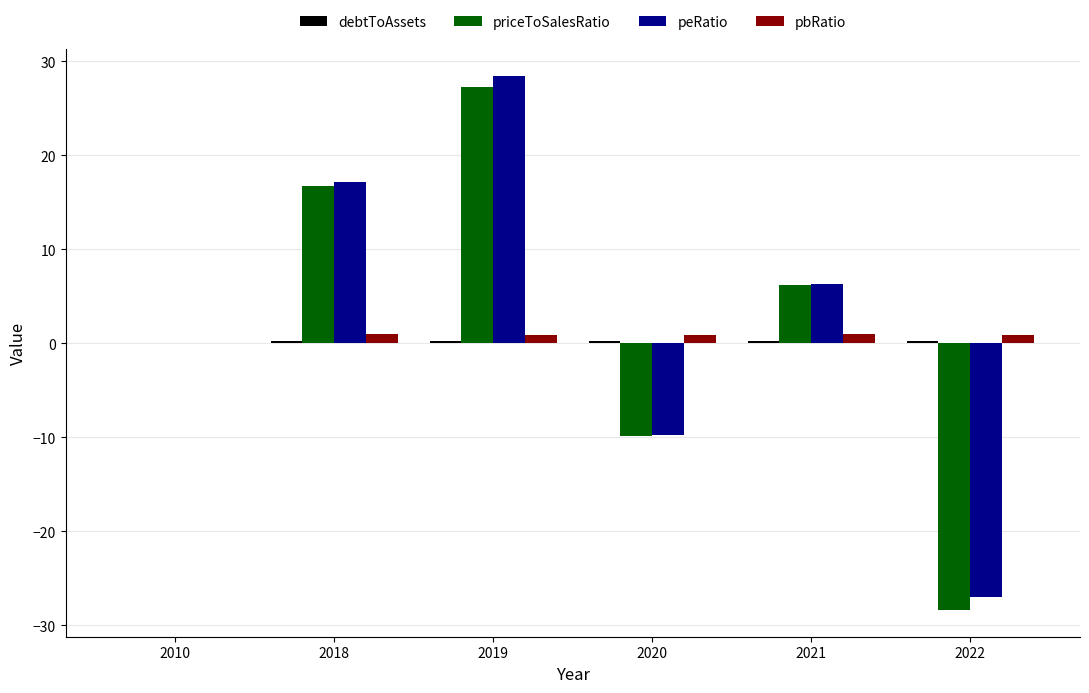

How many series are shown in this chart?

4